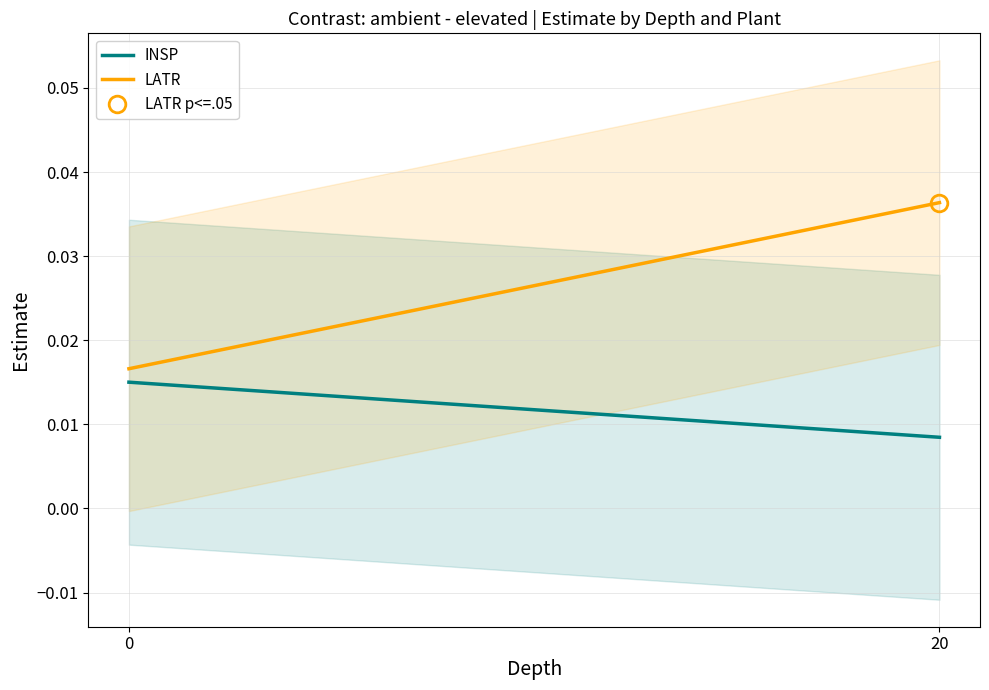

How many lines are shown in the chart?

2